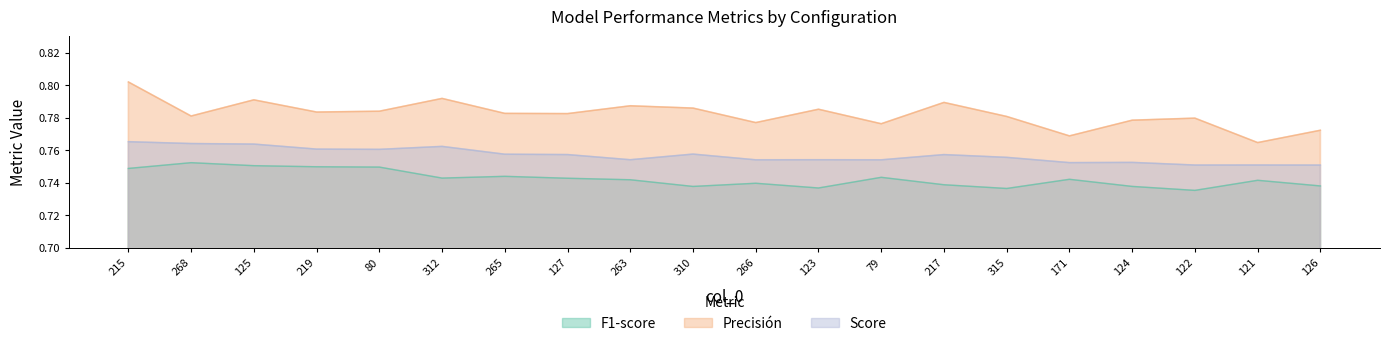

What is the highest value of the Precisión series?

0.8